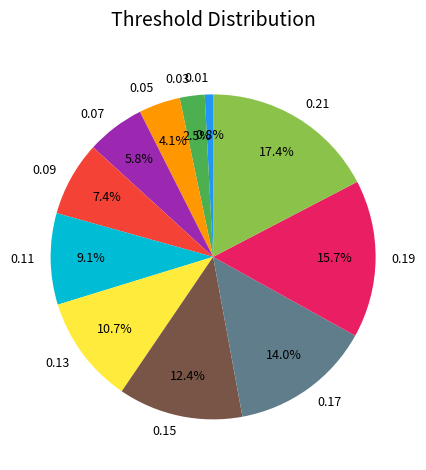

Do 0.13 and 0.05 together represent more than half of the pie?

No